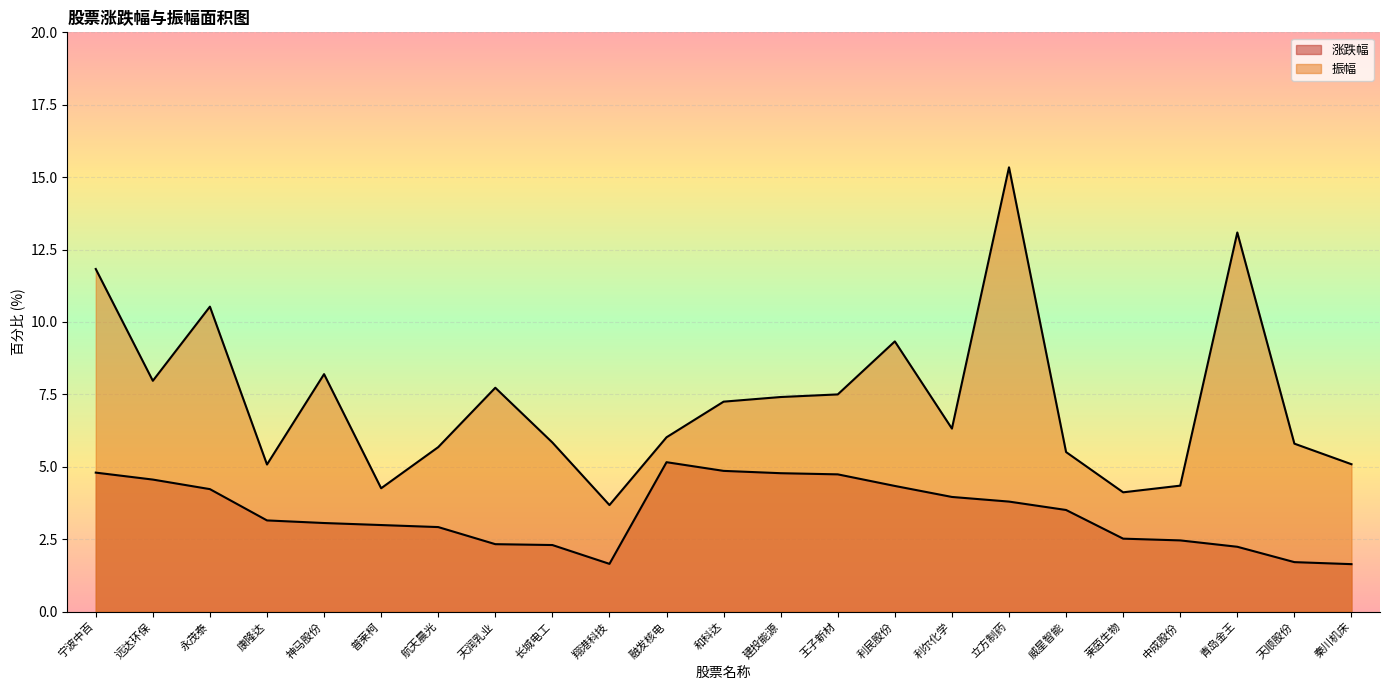

True or false: 振幅 and 涨跌幅 intersect in this chart.

False